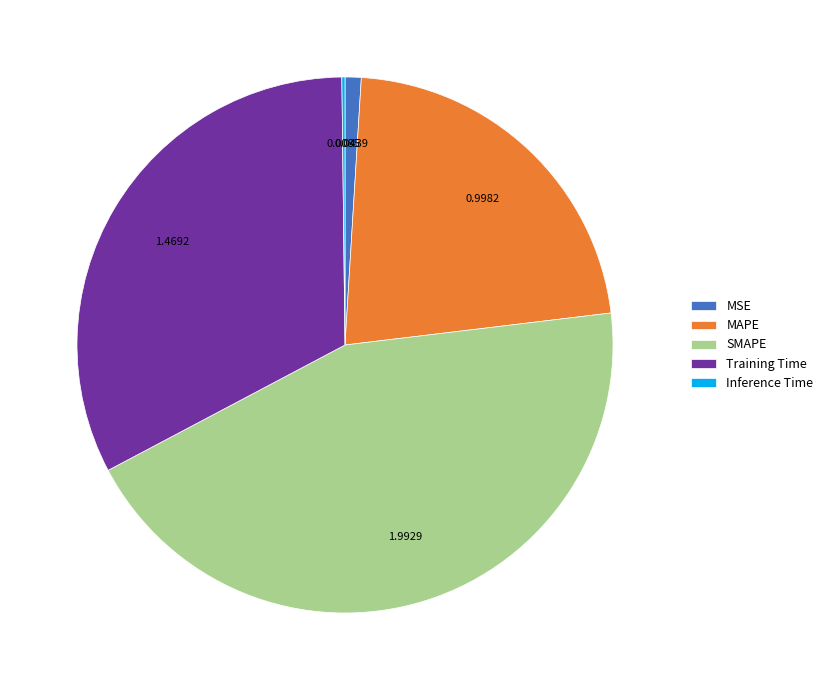

Does SMAPE account for over 50% of the chart?

No